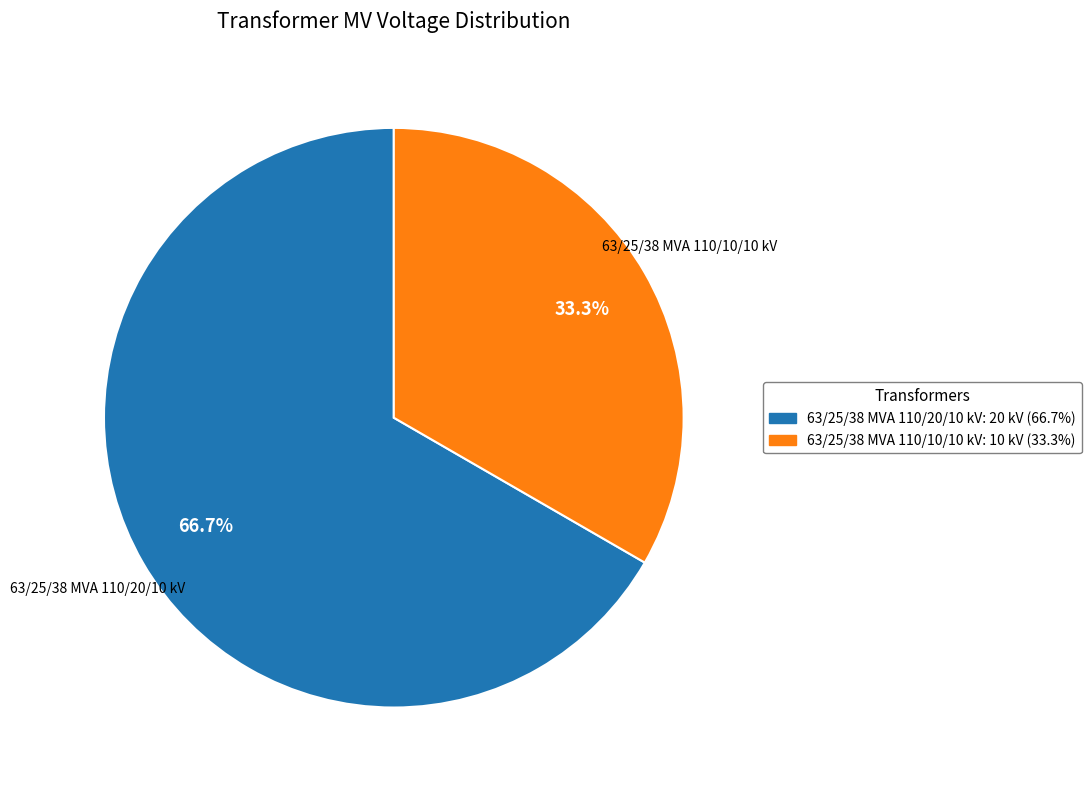

To the nearest percent, what is the difference between the largest and smallest slice percentages?

33%